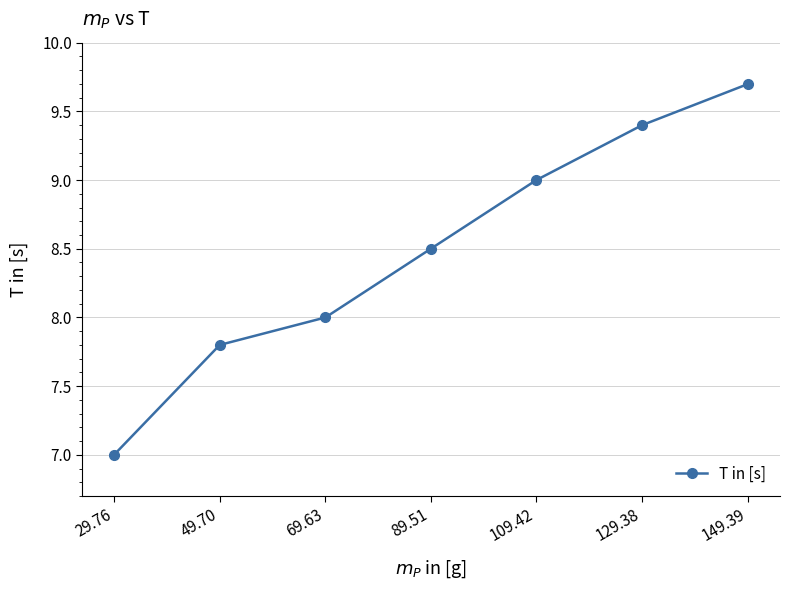

Which label corresponds to the largest value in the chart?

149.39